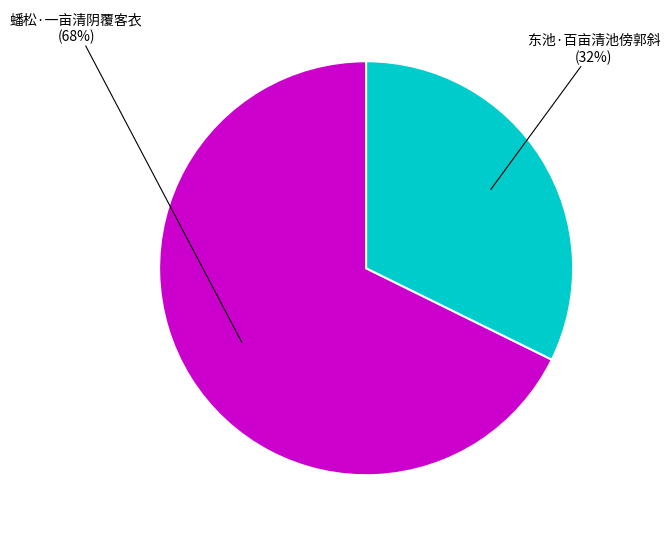

Which has a higher value, 东池·百亩清池傍郭斜 or 蟠松·一亩清阴覆客衣?

蟠松·一亩清阴覆客衣